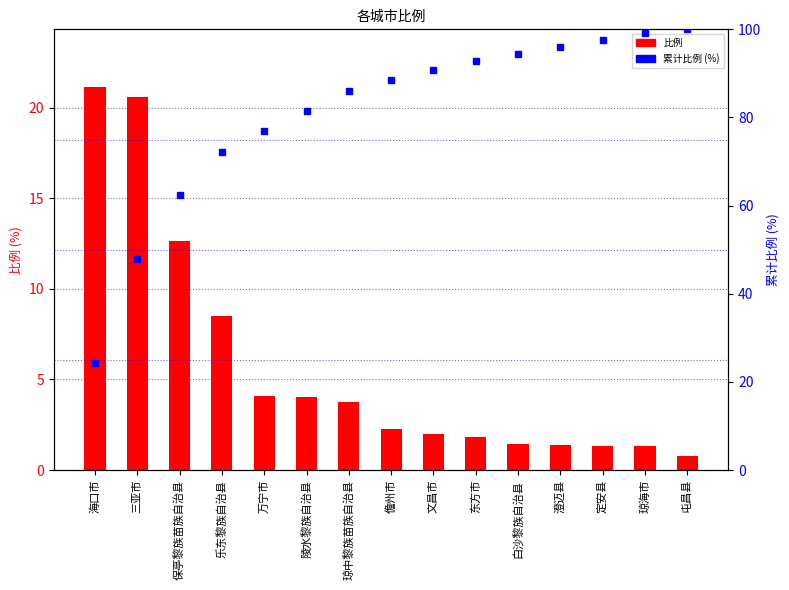

What are all the series names shown in the legend?

比例, 累计比例 (%)